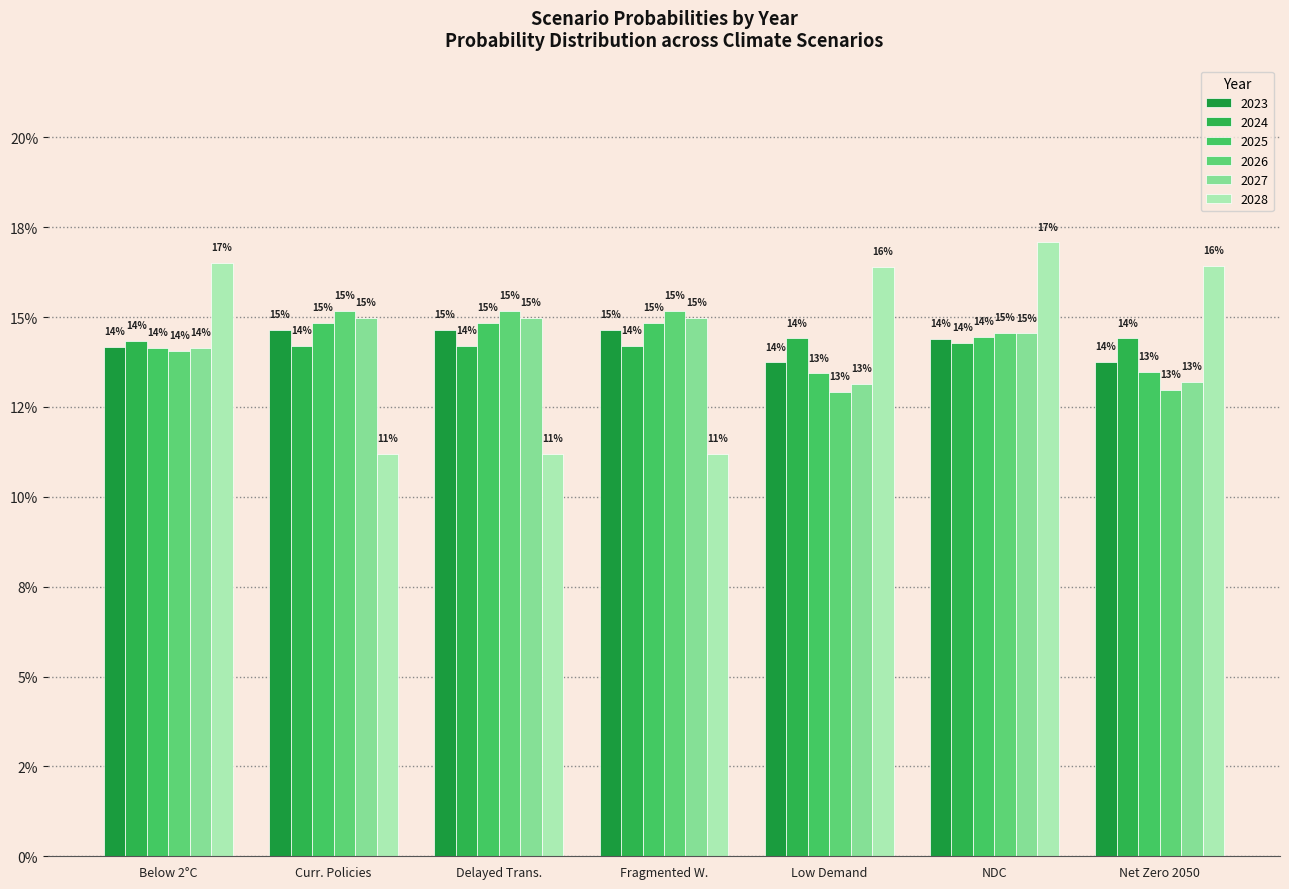

Rank the series by their maximum value, from lowest to highest.

2024, 2023, 2025, 2027, 2026, 2028